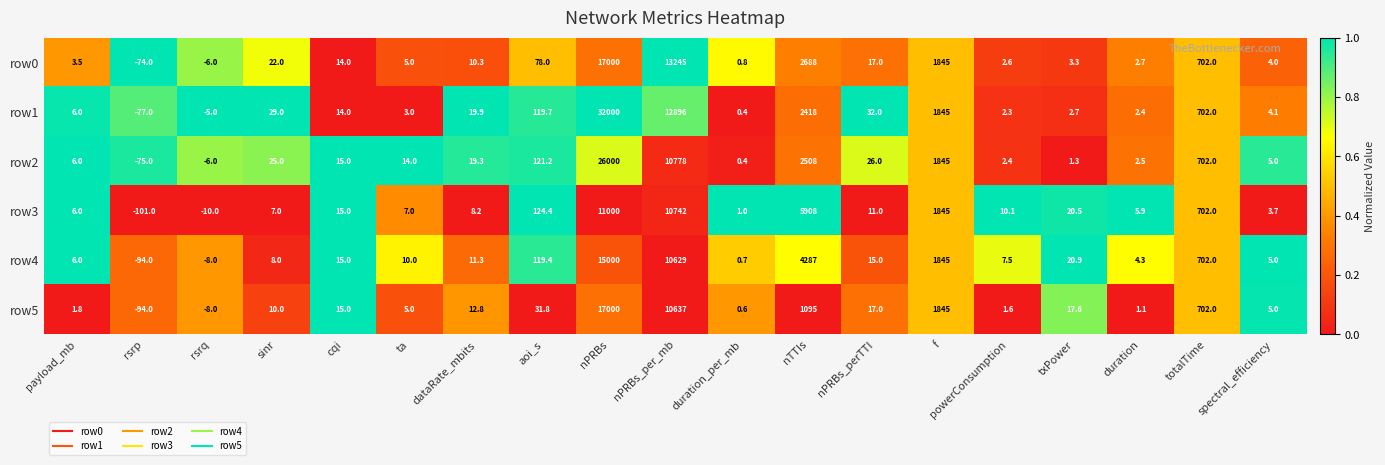

At which label does row4 first exceed 11?

cqi